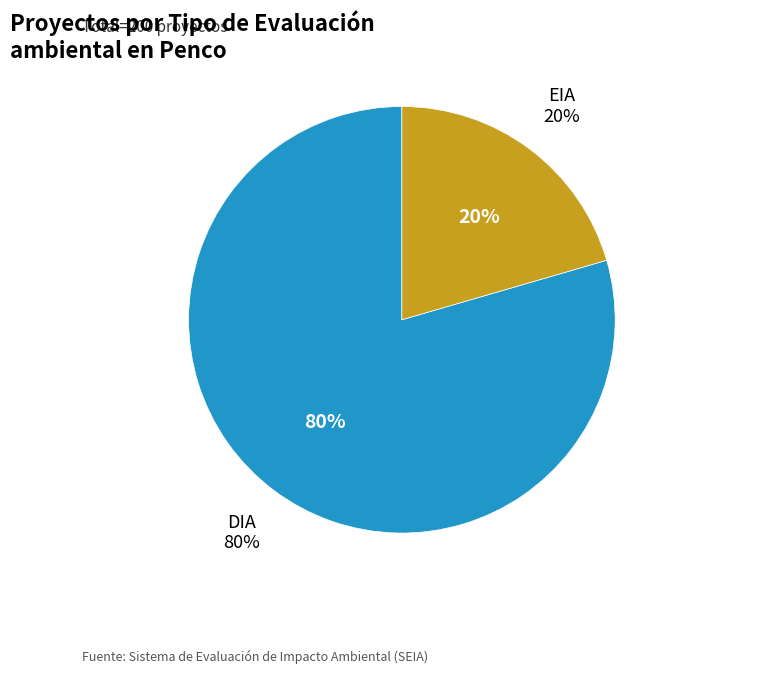

How many segments does this pie chart have?

2